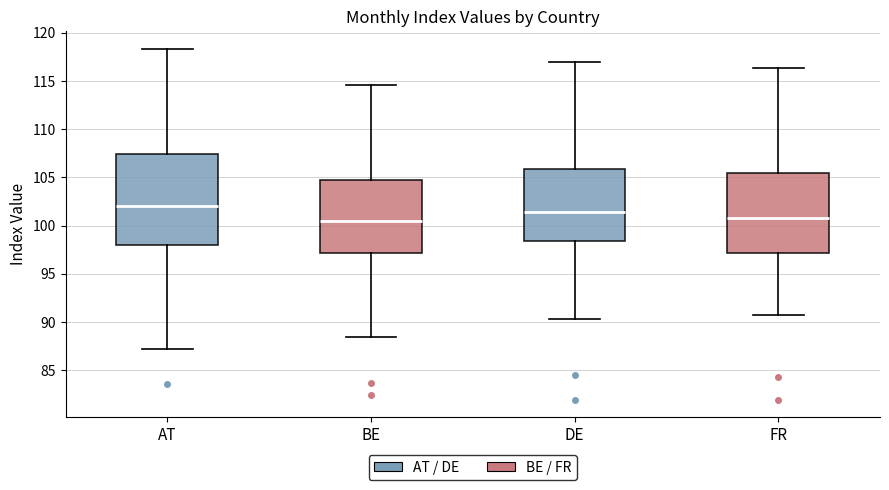

Where is the lower edge of the box for FR on the y-axis? The values are not printed on the chart, so give them approximately, as read against the axis.

97.0